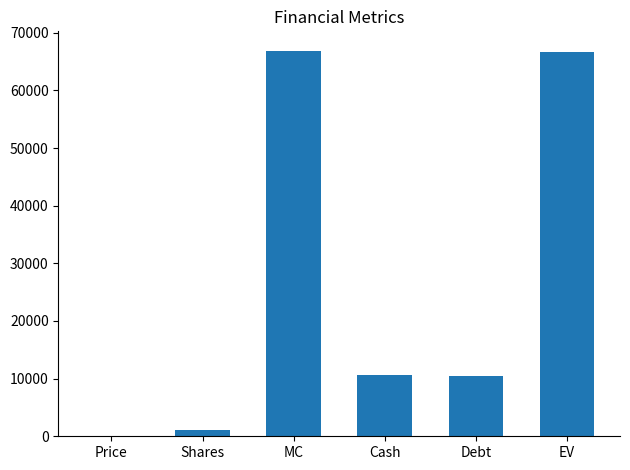

Between EV and Debt, which is larger?

EV